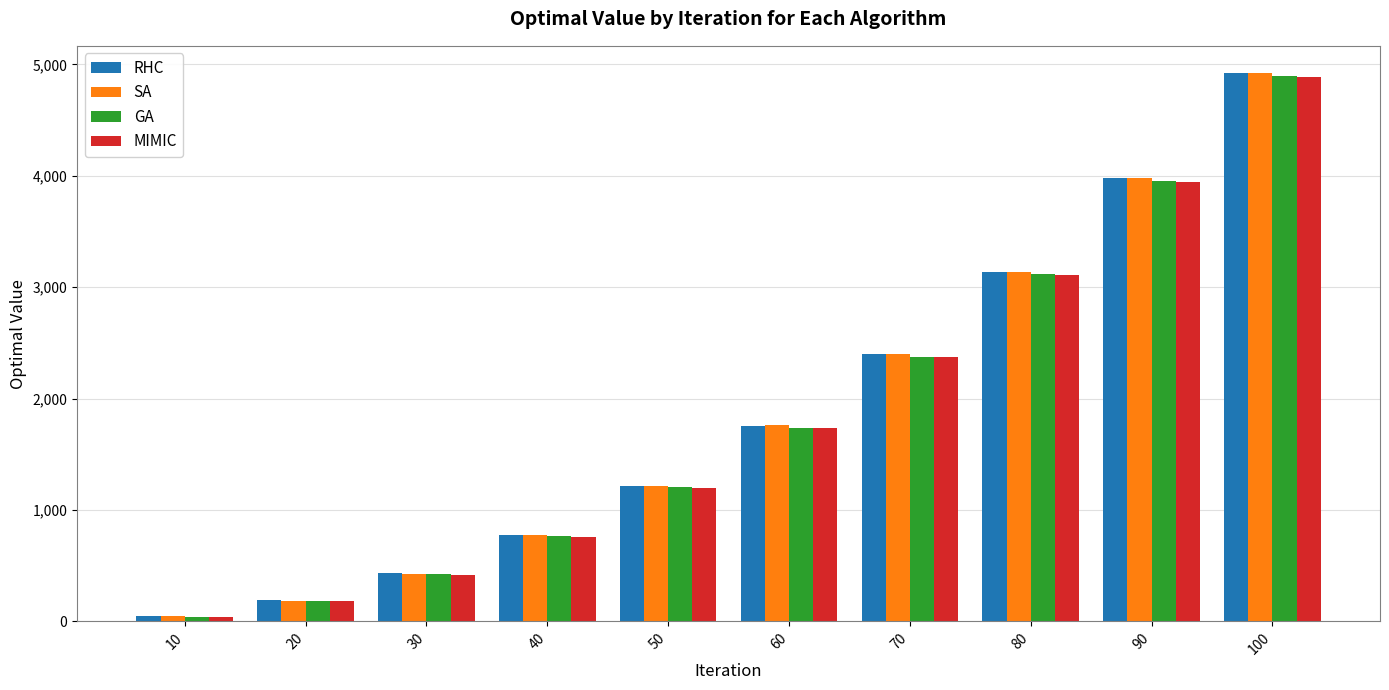

Rank the categories by RHC value from lowest to highest.

10, 20, 30, 40, 50, 60, 70, 80, 90, 100